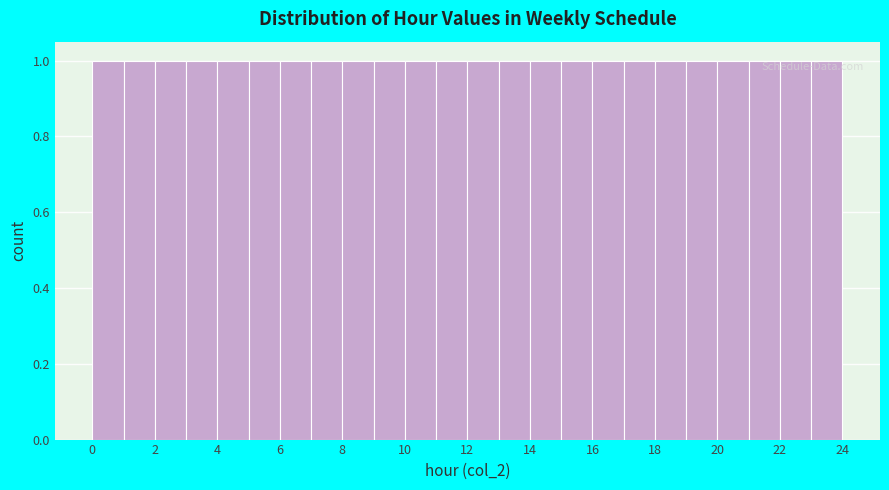

Reading left to right, transcribe this chart: for each bar, give the range it covers on the x-axis and its height. The values are not printed on the chart, so give them approximately, as read against the axis.

0 to 1: 1
1 to 2: 1
2 to 3: 1
3 to 4: 1
4 to 5: 1
5 to 6: 1
6 to 7: 1
7 to 8: 1
8 to 9: 1
9 to 10: 1
10 to 11: 1
11 to 12: 1
12 to 13: 1
13 to 14: 1
14 to 15: 1
15 to 16: 1
16 to 17: 1
17 to 18: 1
18 to 19: 1
19 to 20: 1
20 to 21: 1
21 to 22: 1
22 to 23: 1
23 to 24: 1